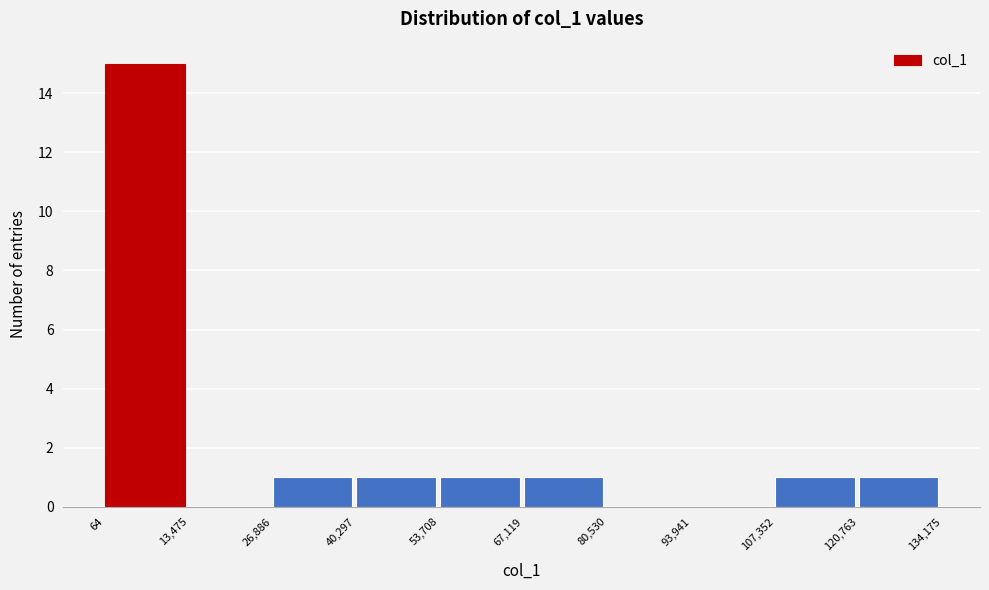

What is the height of the bar covering 40,297 to 53,708 on the x-axis? The values are not printed on the chart, so give them approximately, as read against the axis.

1